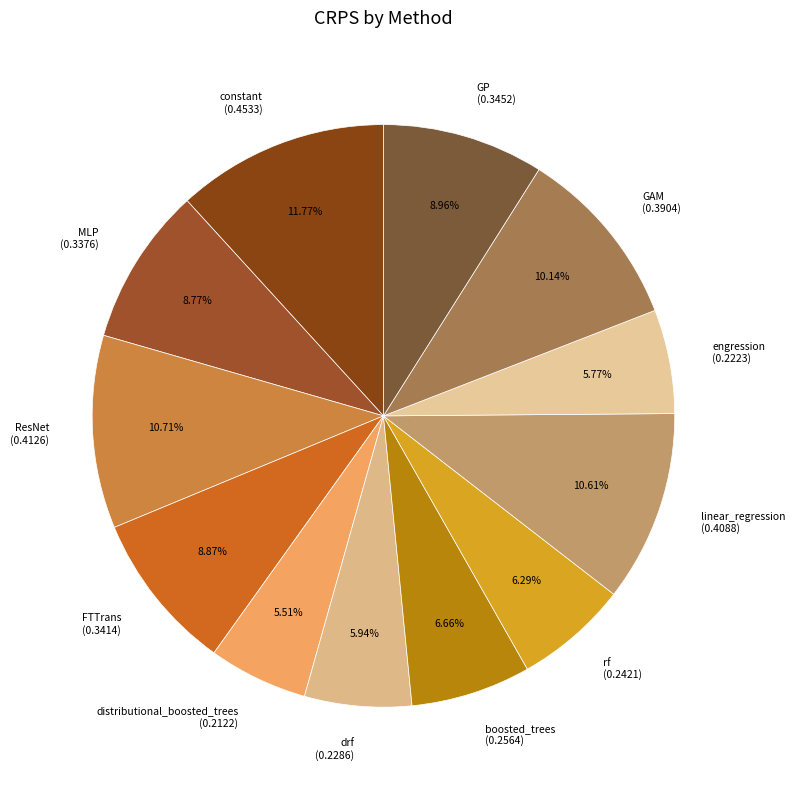

How many segments does this pie chart have?

12